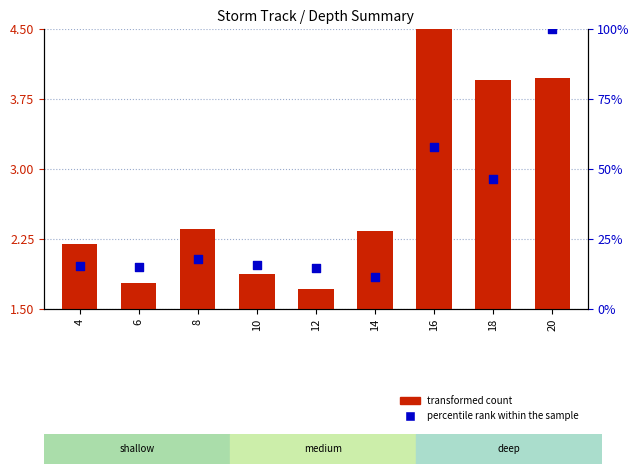

Is the value of percentile rank within the sample at 18 greater than the value of transformed count at 12?

Yes